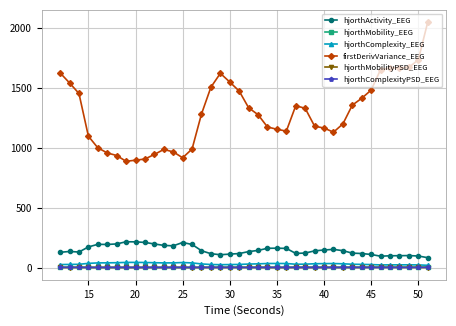

Which series has the widest spread of values?

firstDerivVariance_EEG